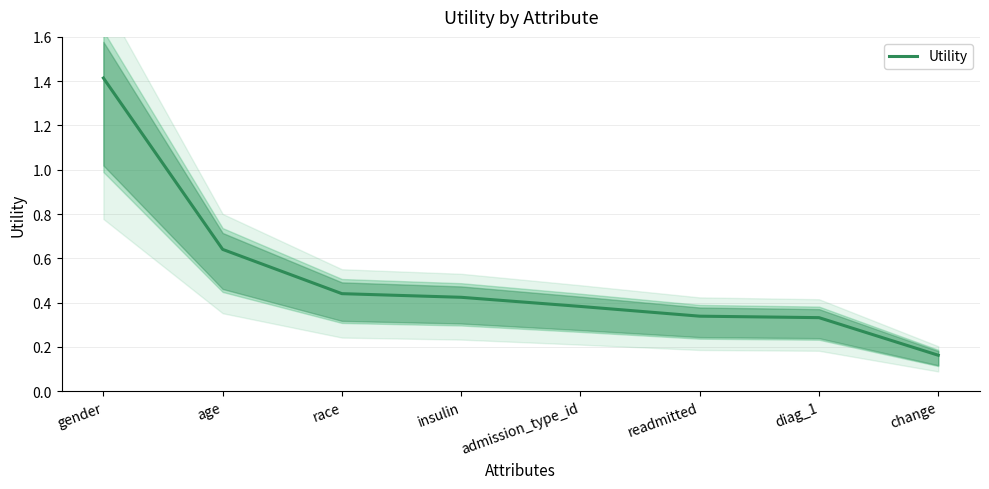

At which label is the value closest to 0?

change